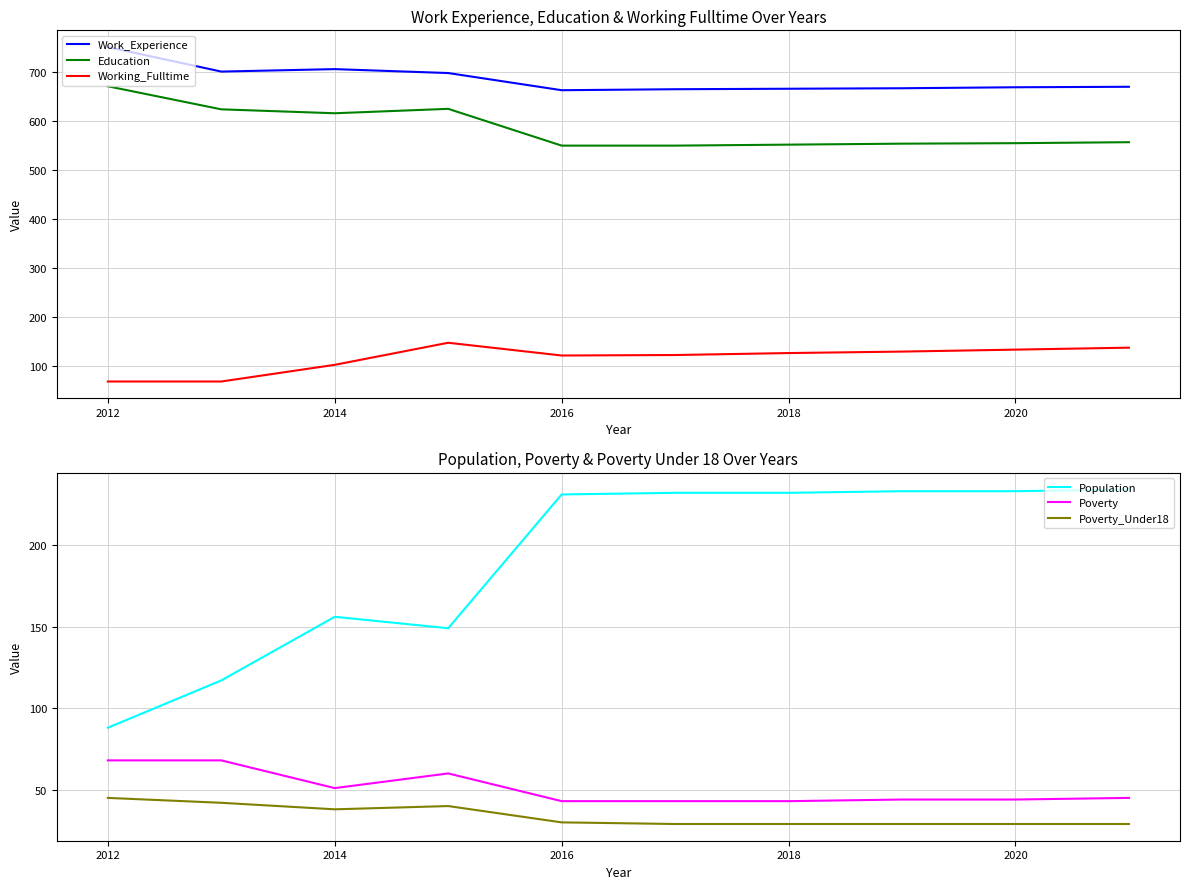

Is the value of Poverty at 2020 greater than the value of Poverty_Under18 at 2016?

Yes